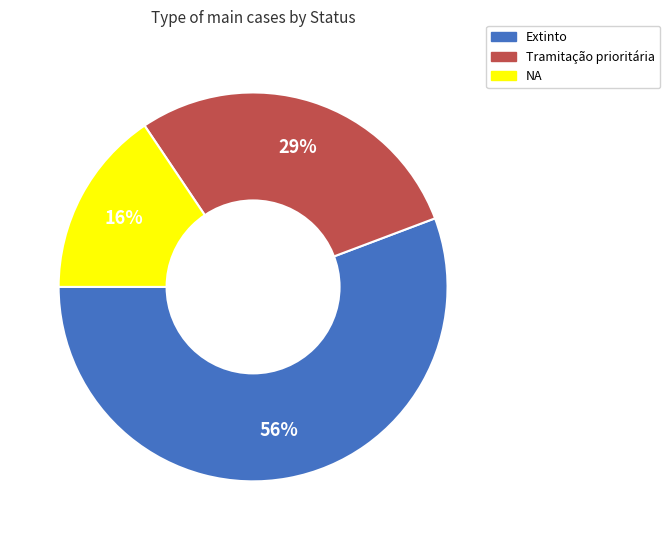

To the nearest percent, what is the combined percentage of Tramitação prioritária and Extinto?

84%